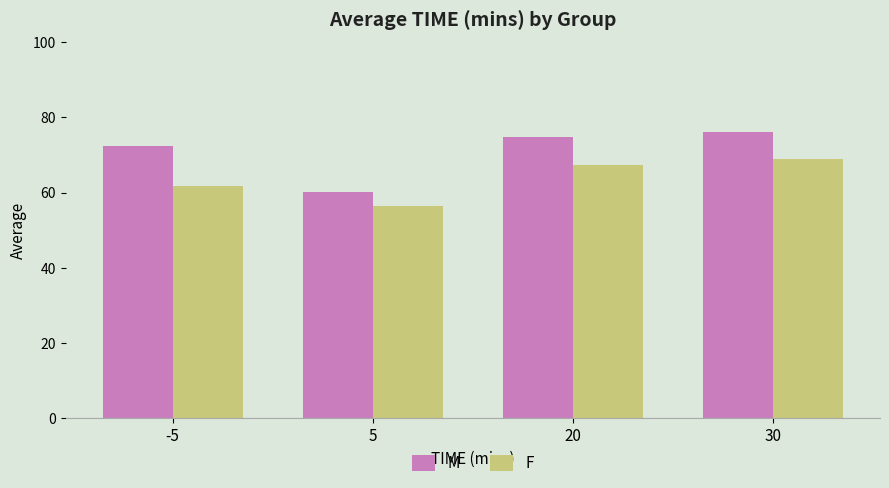

What is the difference between the highest and lowest values at -5?

10.5